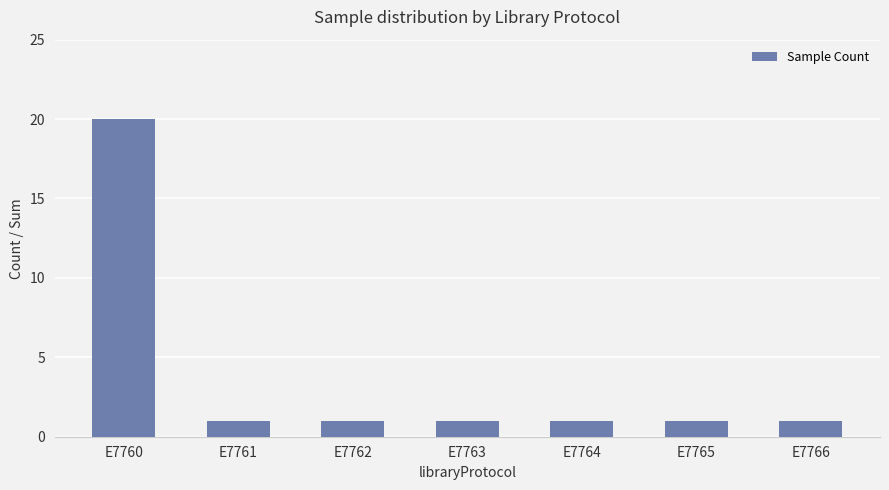

What is the sum of the values at E7765 and E7763?

2